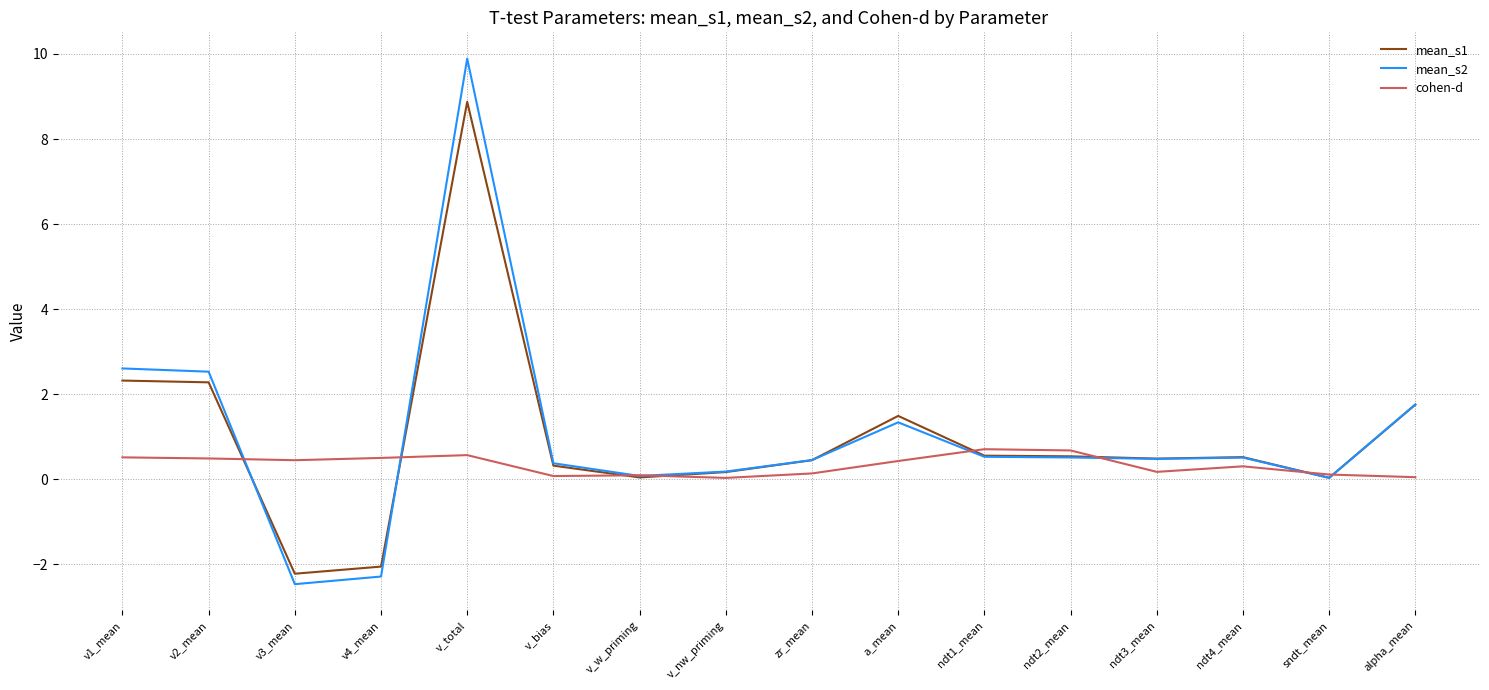

How many lines are shown in the chart?

3